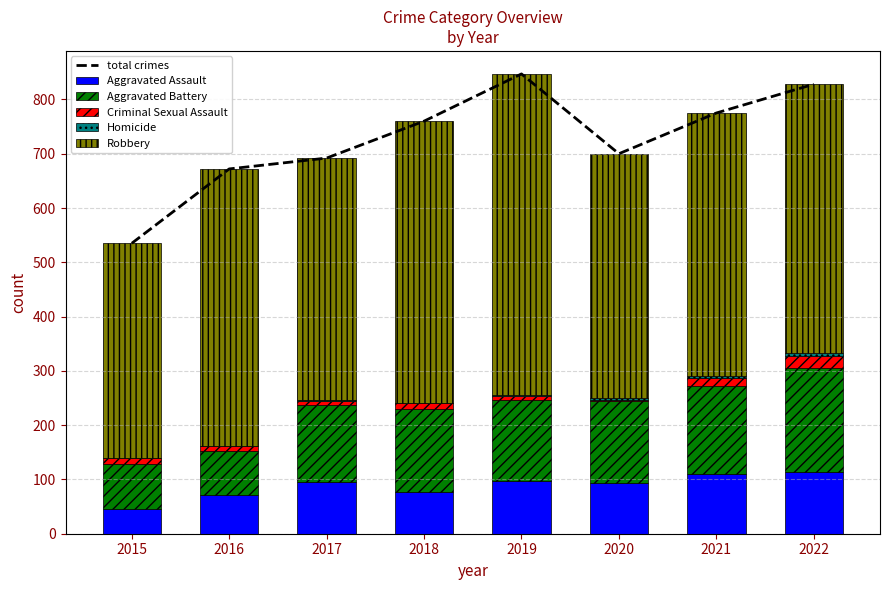

Where is Robbery nearest to the value 493?

2022